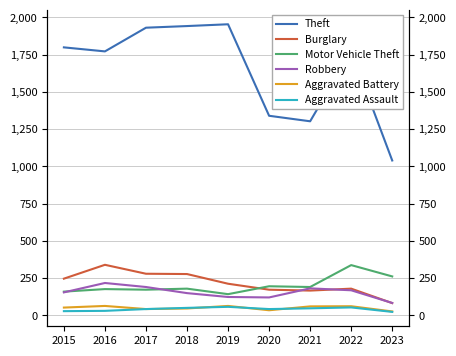

Where is Theft nearest to the value 1497?

2020